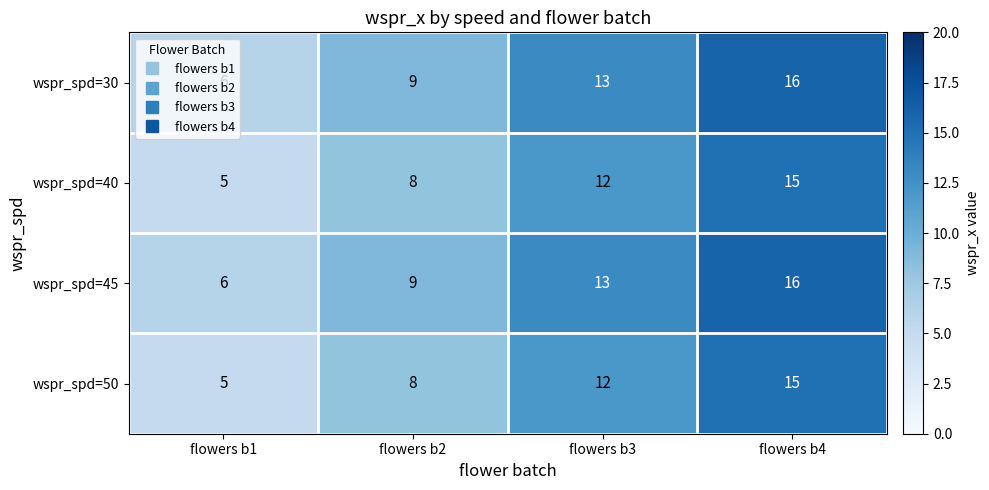

How many distinct data groups are displayed?

4